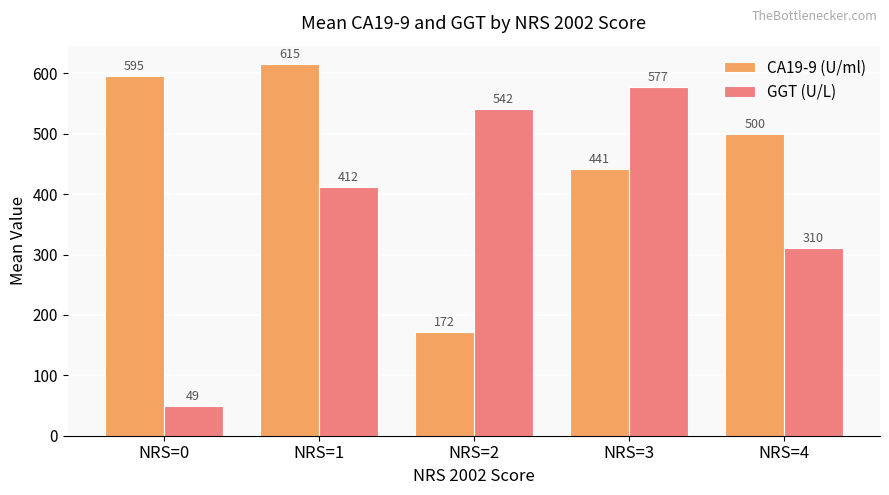

What is the sum of the CA19-9 (U/ml) values at NRS=3 and NRS=0?

1036.3